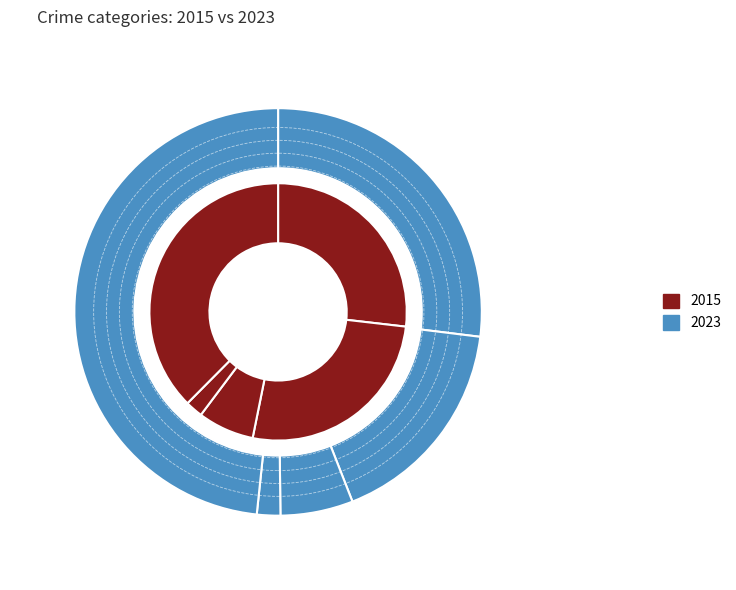

Which category has the biggest portion of the pie?

Robbery